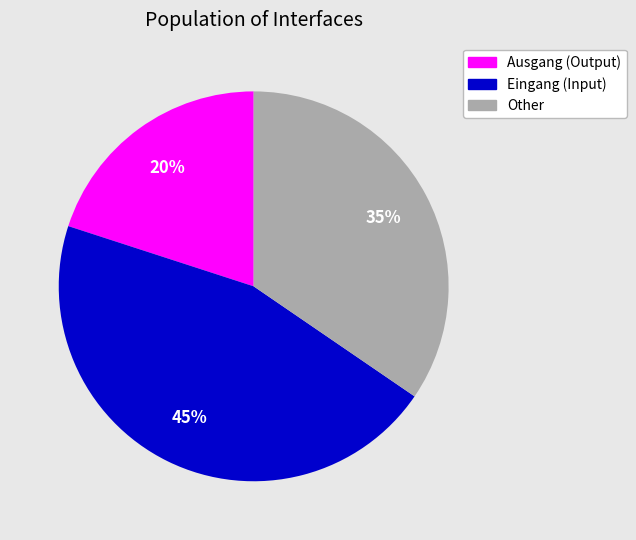

To the nearest percent, what is the difference between the largest and smallest slice percentages?

25%